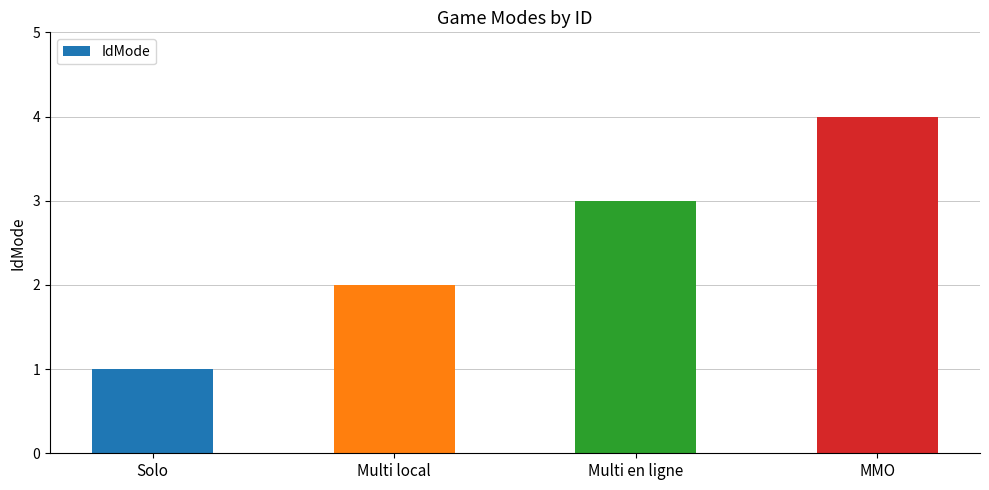

What is the difference between the maximum and minimum values?

3